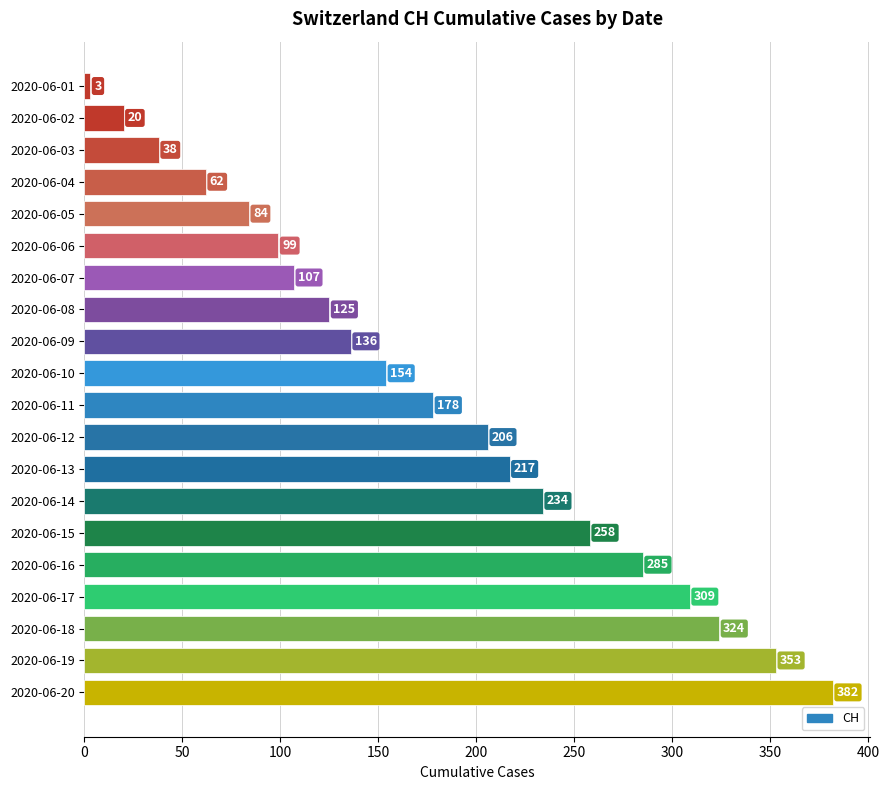

What is the value of the 14th bar from the top?

234